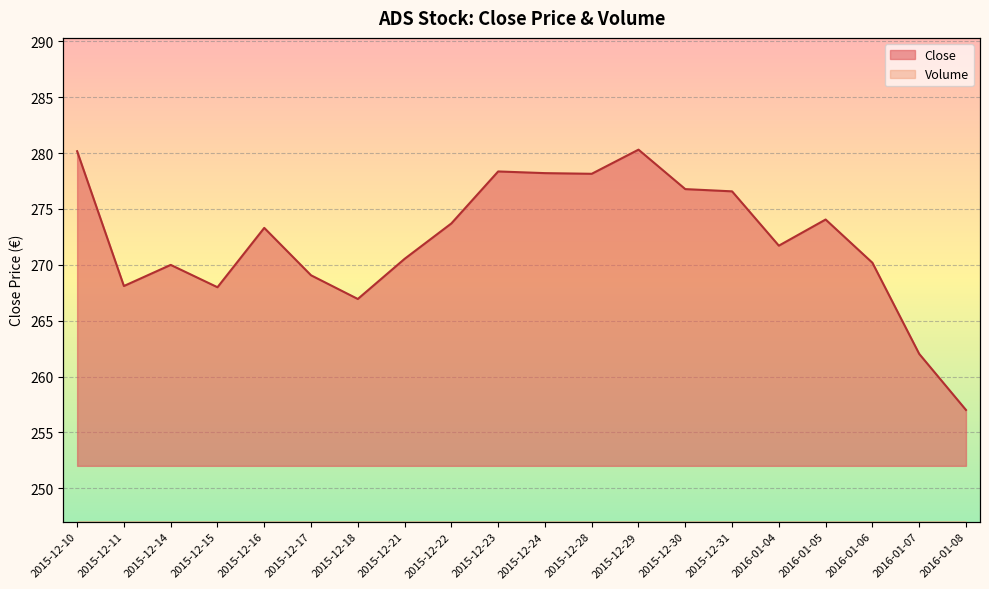

What is the sum of the values at 2015-12-21 and 2015-12-23?

548.9